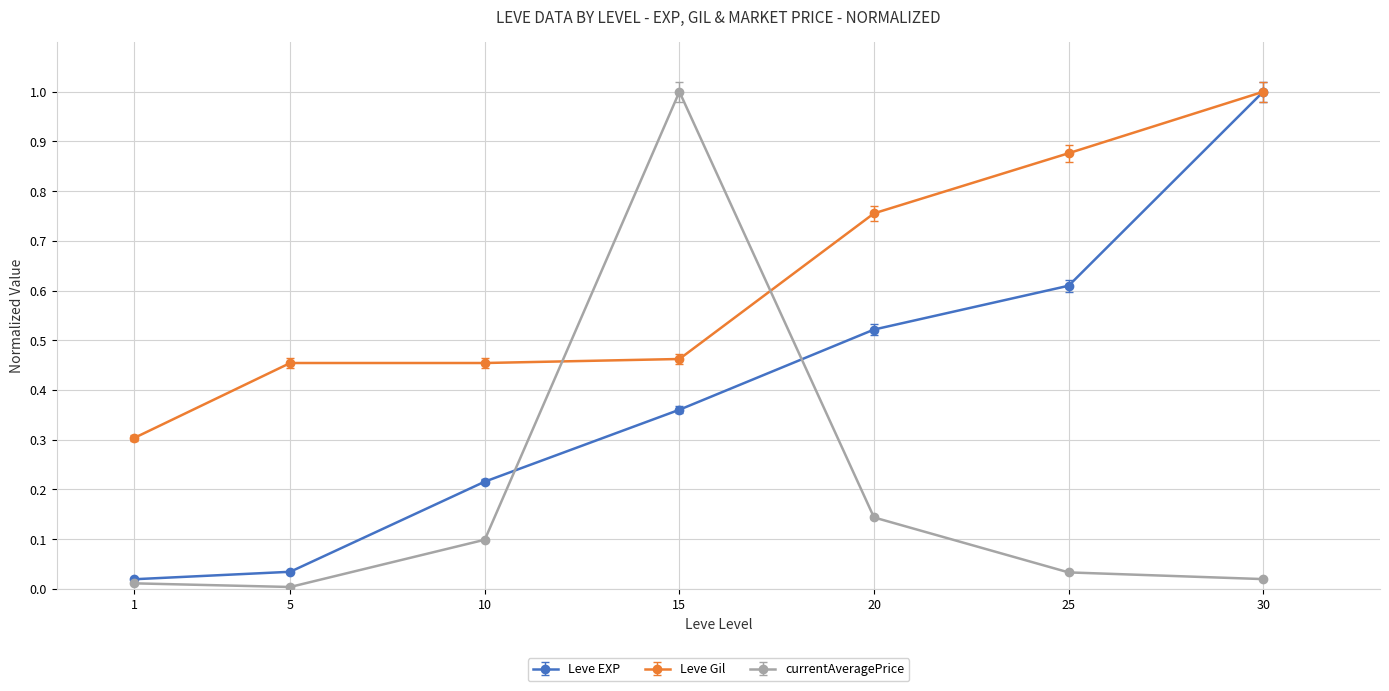

Is it true that Leve EXP equals 0.0 at 5?

True